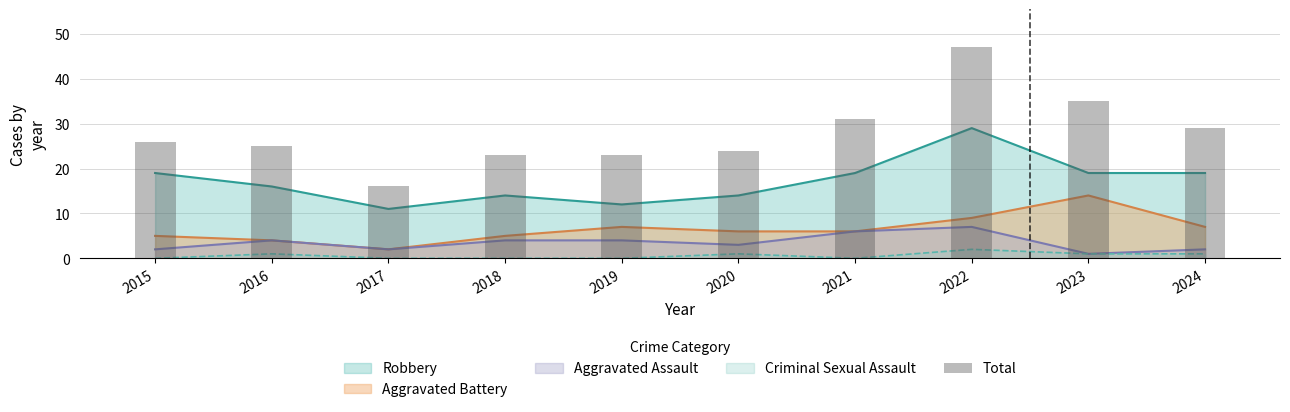

Count the number of categories in the chart.

10